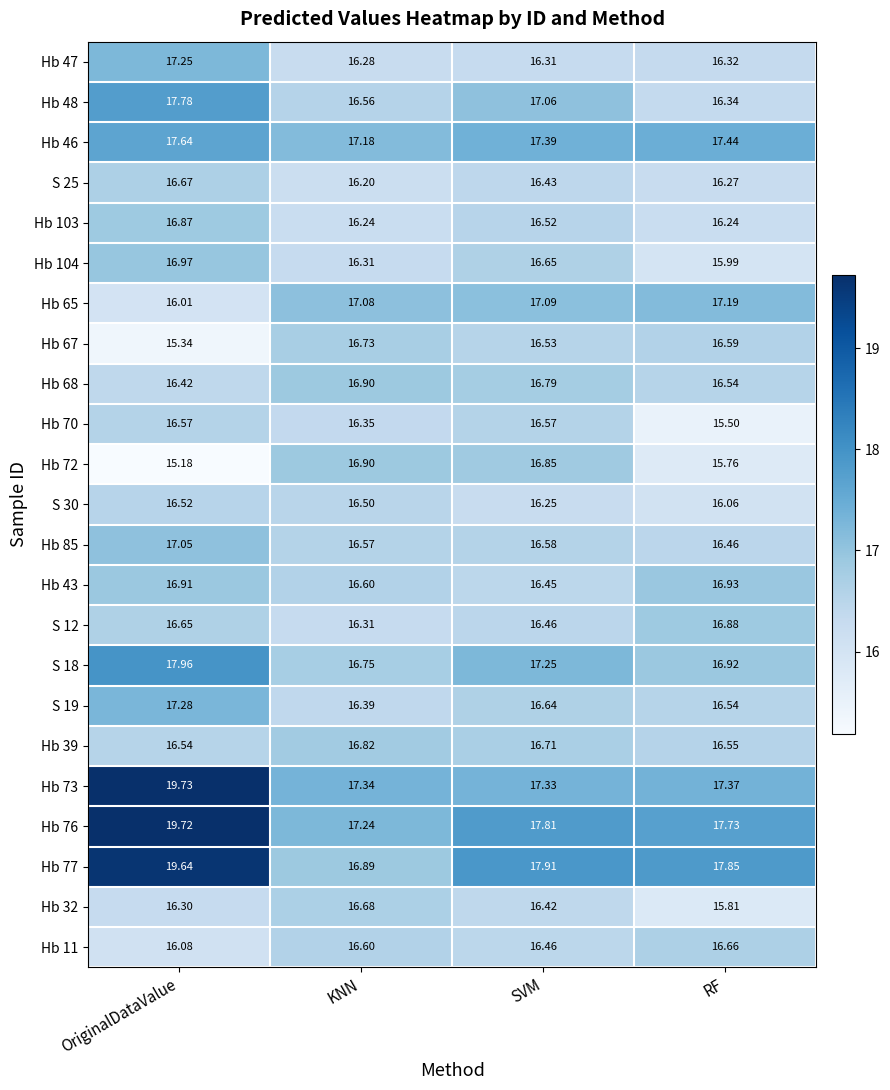

Where is Hb 72 nearest to the value 16?

RF